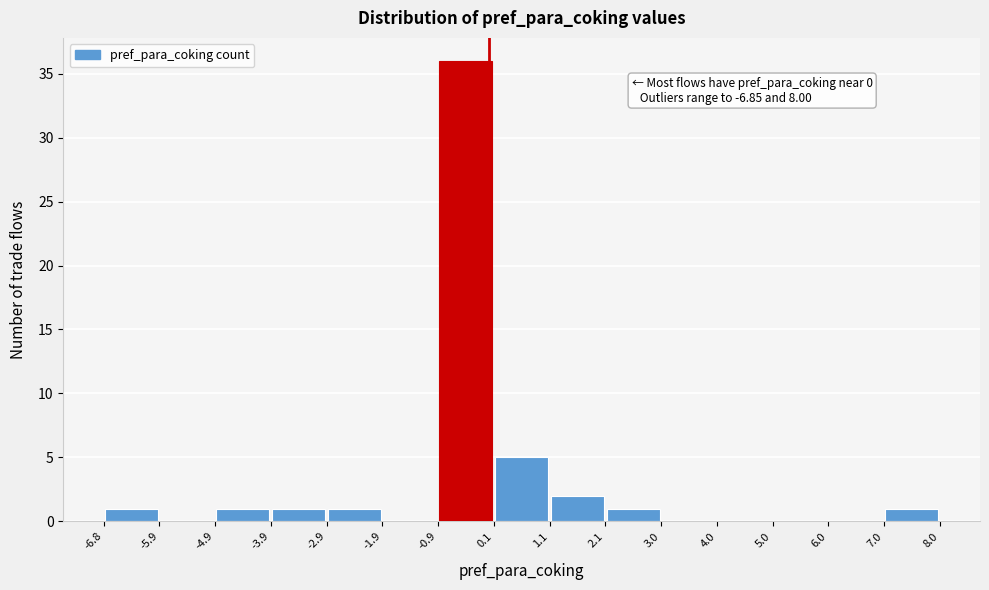

Over which range of the x-axis is the bar tallest?

-0.9 to 0.1